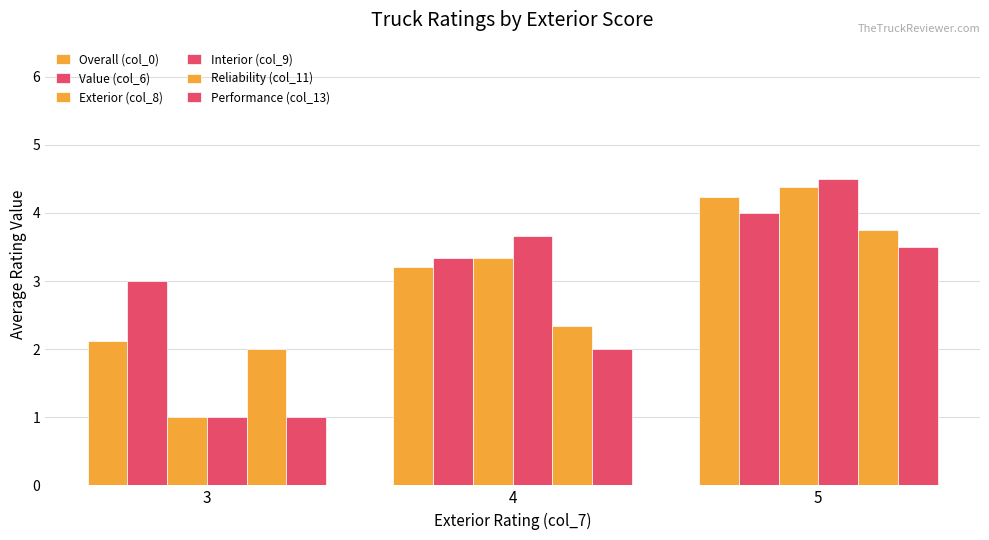

What is the sum of all Exterior (col_8) values?

8.7